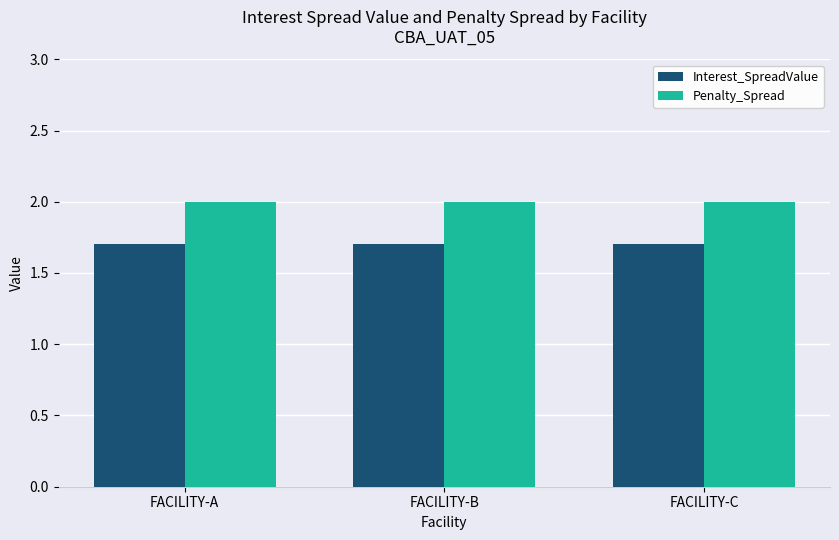

Rank the series by their maximum value, from highest to lowest.

Penalty_Spread, Interest_SpreadValue